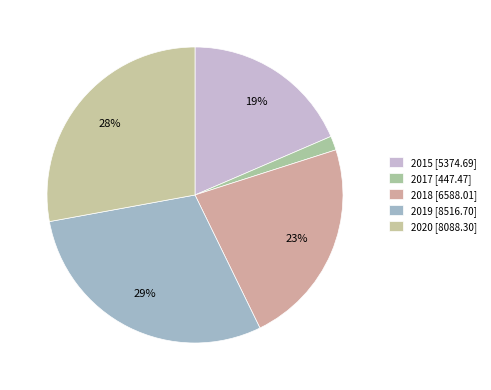

Is there a majority slice in this chart?

No